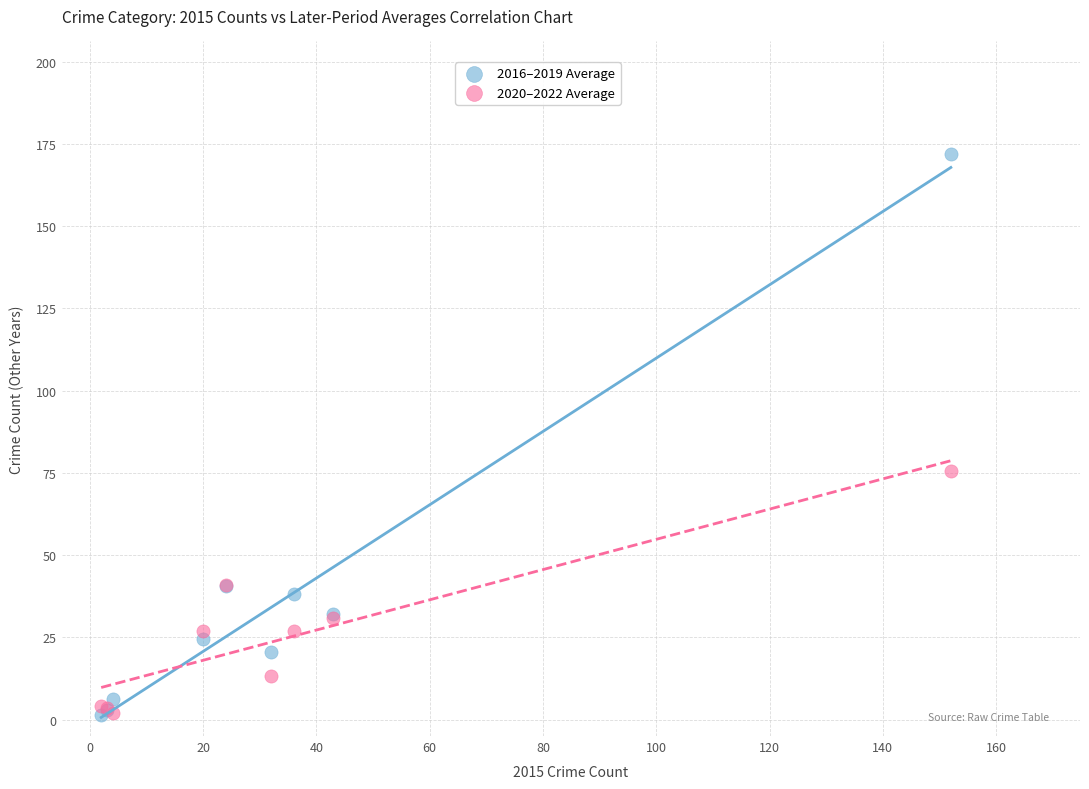

Which series has the largest Y range (max minus min)?

2016–2019 Average